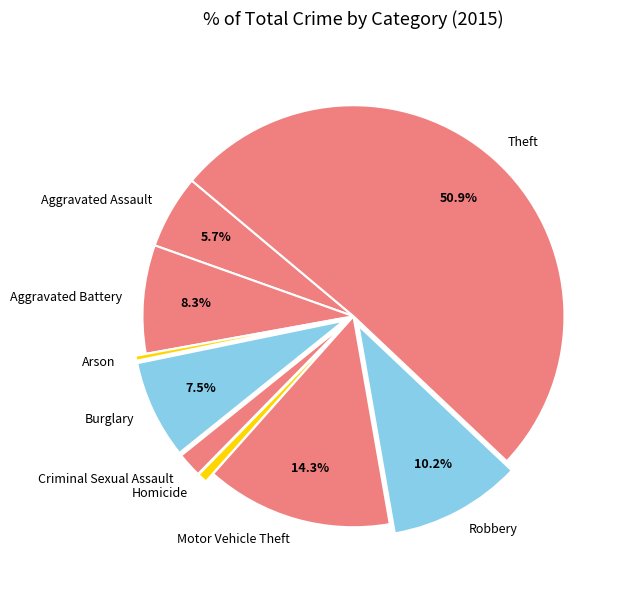

Approximately how many times larger is the value at Burglary compared to Motor Vehicle Theft?

0.5